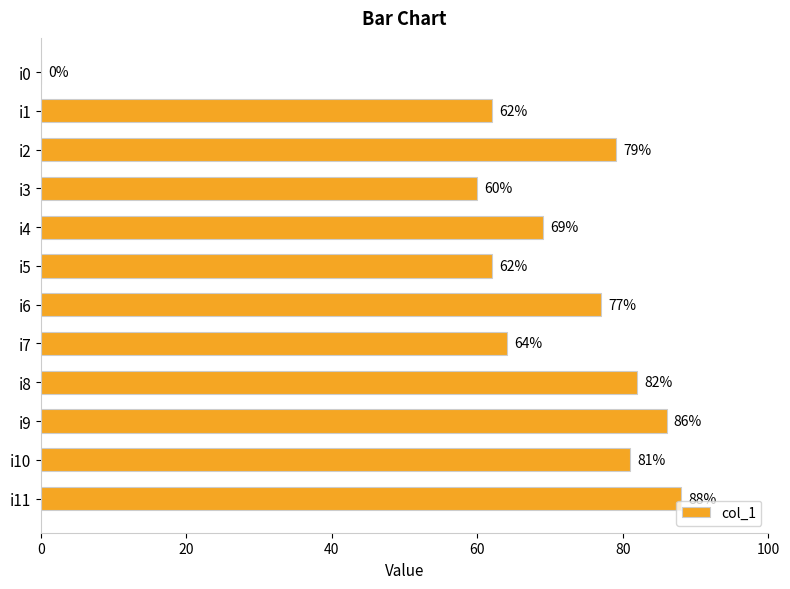

What is the sum of the values at i10 and i1?

143